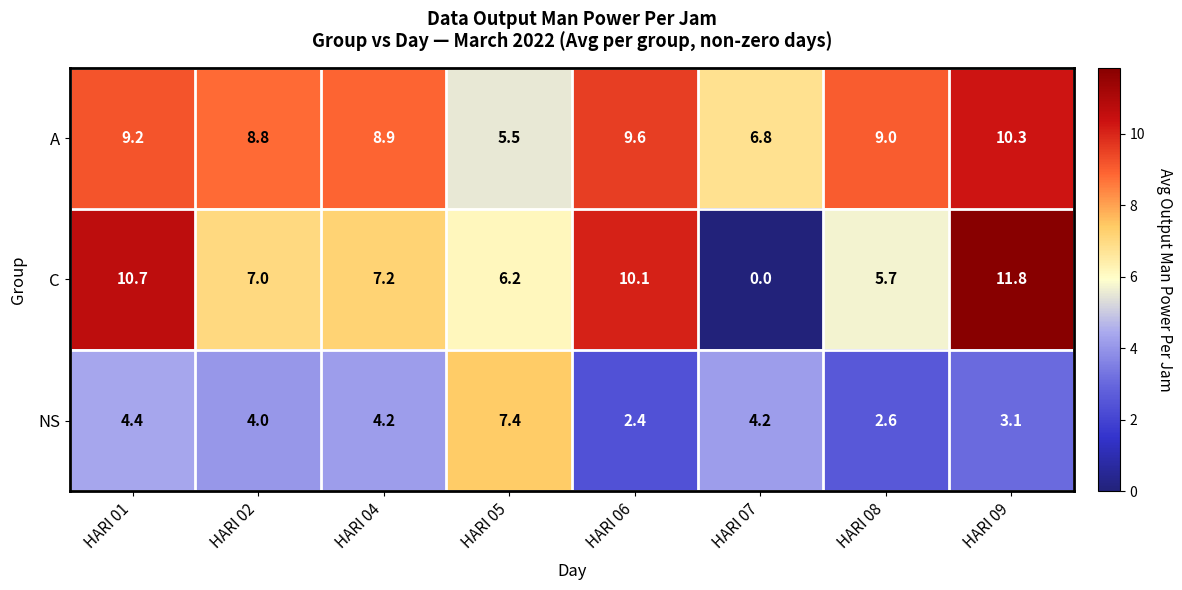

At which label is NS closest to 4?

HARI 02